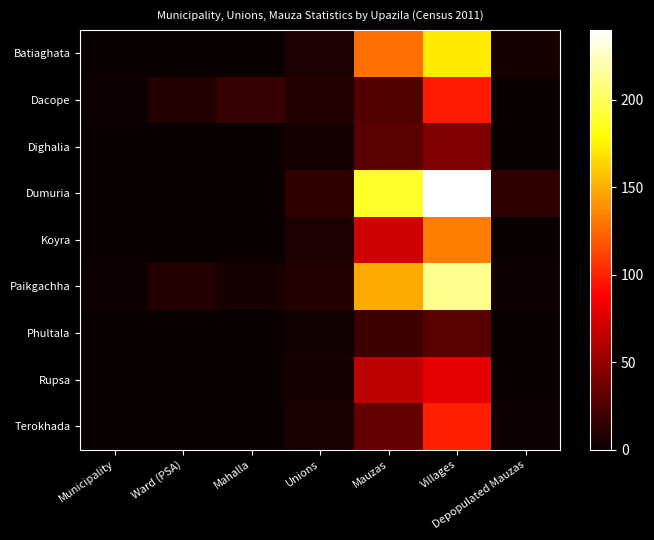

At which category does the chart reach its peak across all series?

Villages